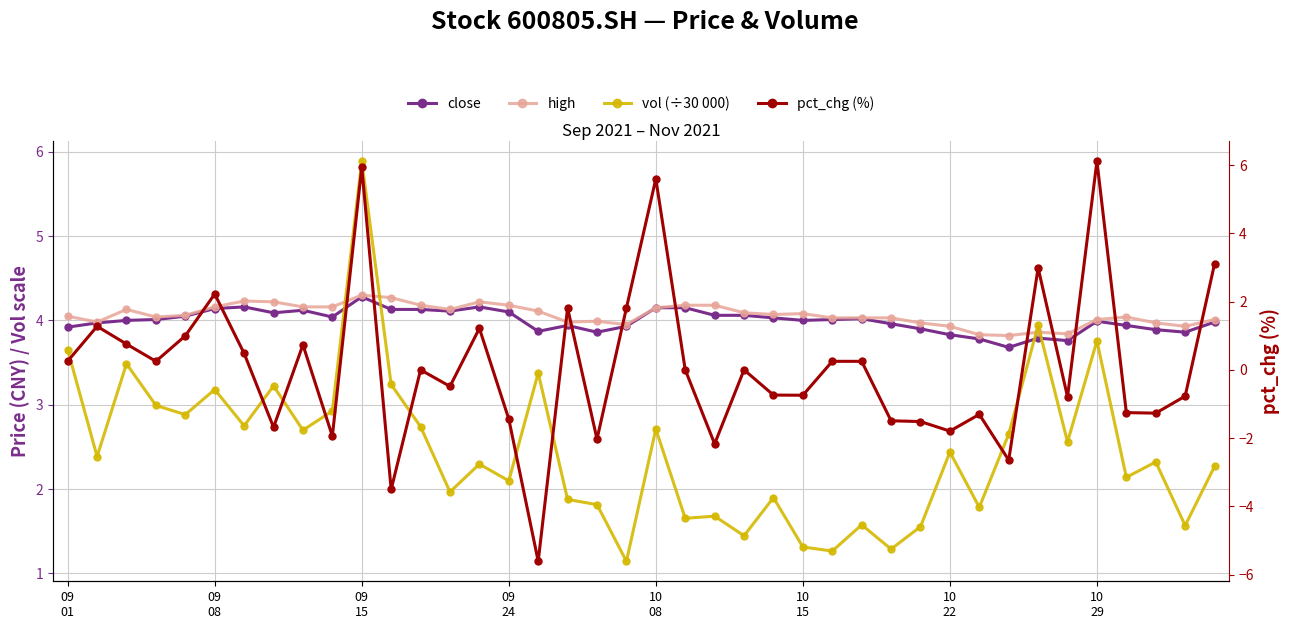

Rank the series by their maximum value, from lowest to highest.

close, high, vol (÷30 000), pct_chg (%)